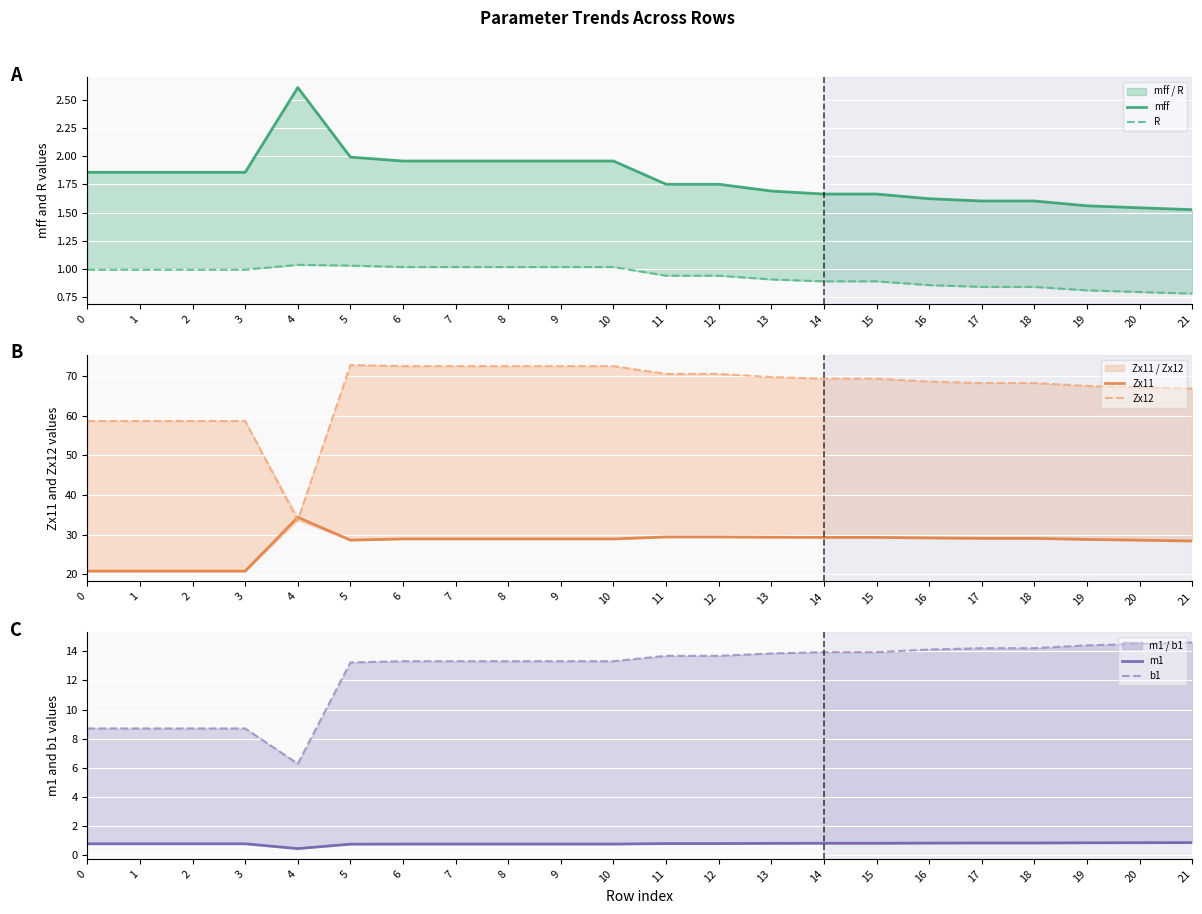

The value of b1 at 18 is 14.2. True or false?

True